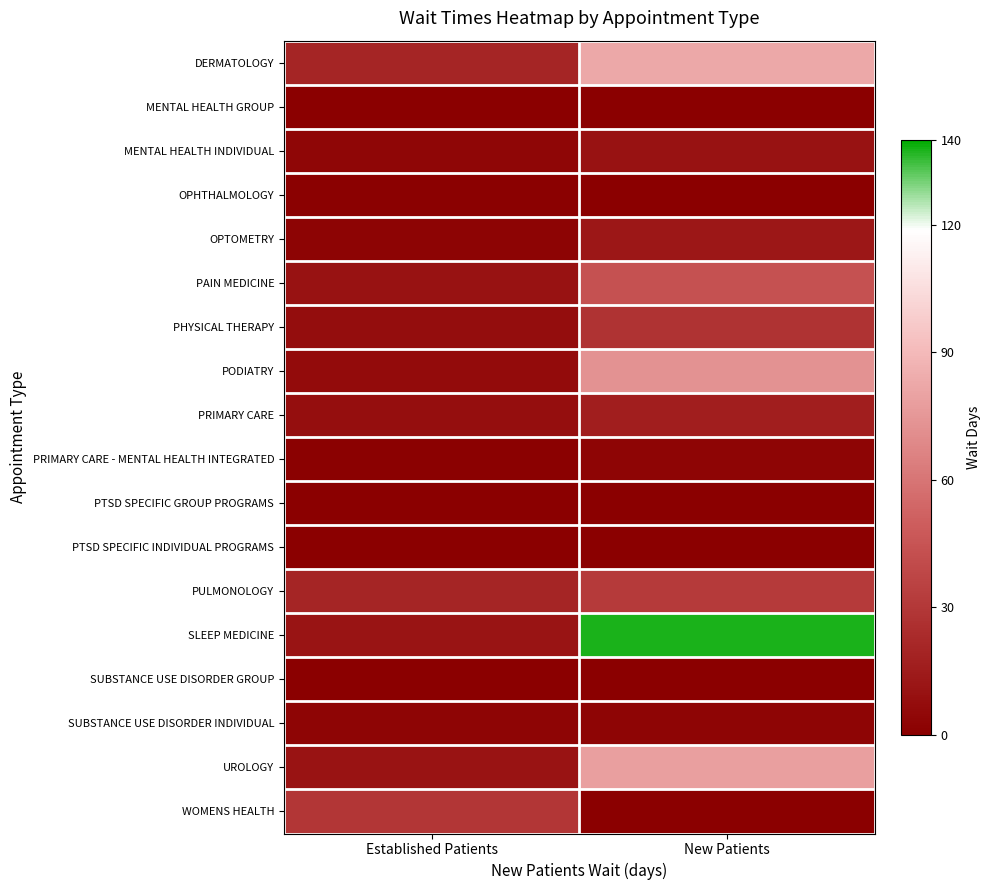

At Established Patients, list the series in order from largest to smallest.

WOMENS HEALTH, PULMONOLOGY, DERMATOLOGY, SLEEP MEDICINE, UROLOGY, PAIN MEDICINE, PRIMARY CARE, PHYSICAL THERAPY, PODIATRY, MENTAL HEALTH INDIVIDUAL, SUBSTANCE USE DISORDER INDIVIDUAL, OPTOMETRY, PRIMARY CARE - MENTAL HEALTH INTEGRATED, OPHTHALMOLOGY, MENTAL HEALTH GROUP, PTSD SPECIFIC GROUP PROGRAMS, PTSD SPECIFIC INDIVIDUAL PROGRAMS, SUBSTANCE USE DISORDER GROUP